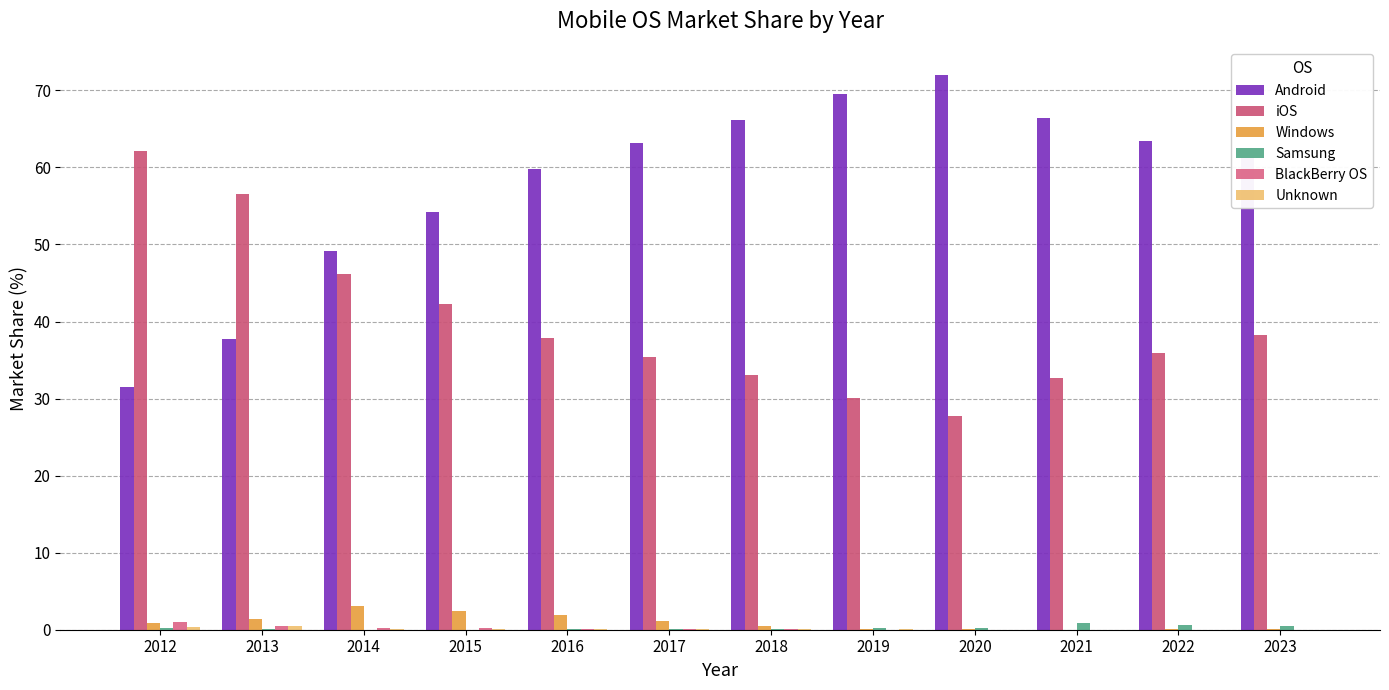

At which label does Android first exceed 63?

2017